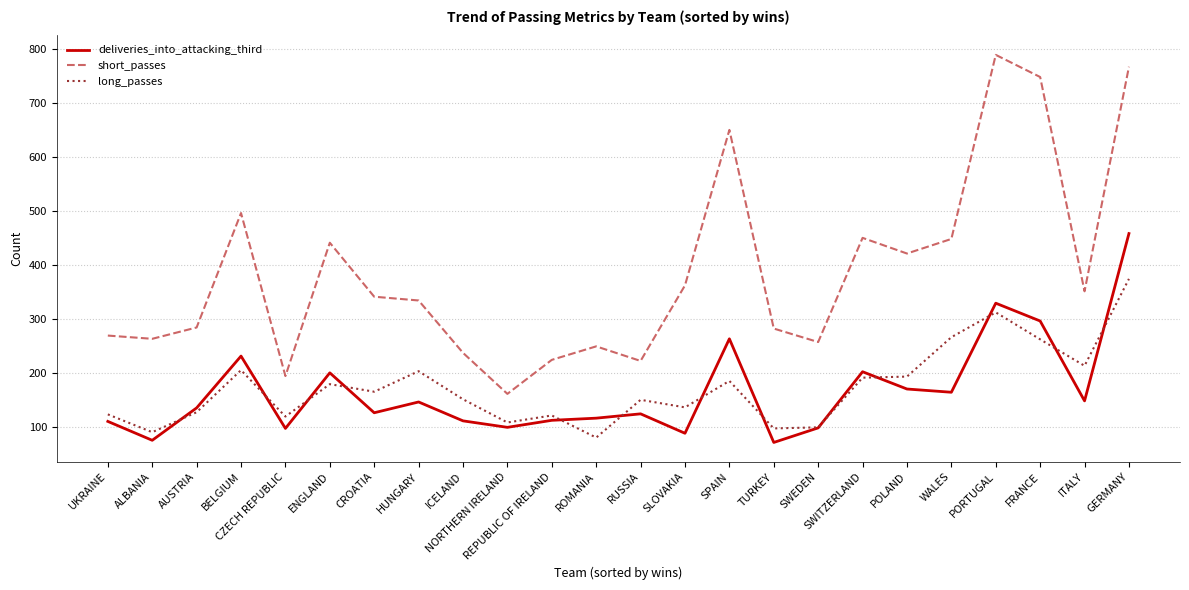

At SPAIN, list the series in order from smallest to largest.

long_passes, deliveries_into_attacking_third, short_passes